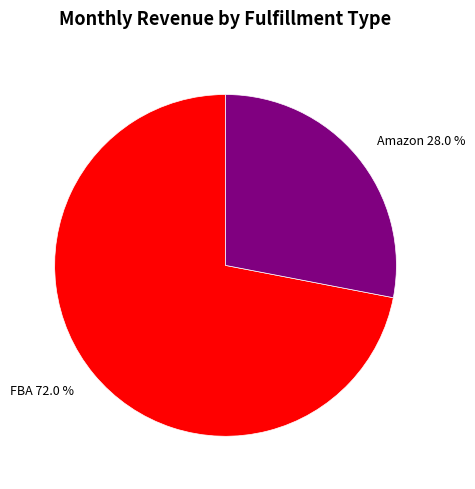

Which category has the smallest portion of the pie?

Amazon